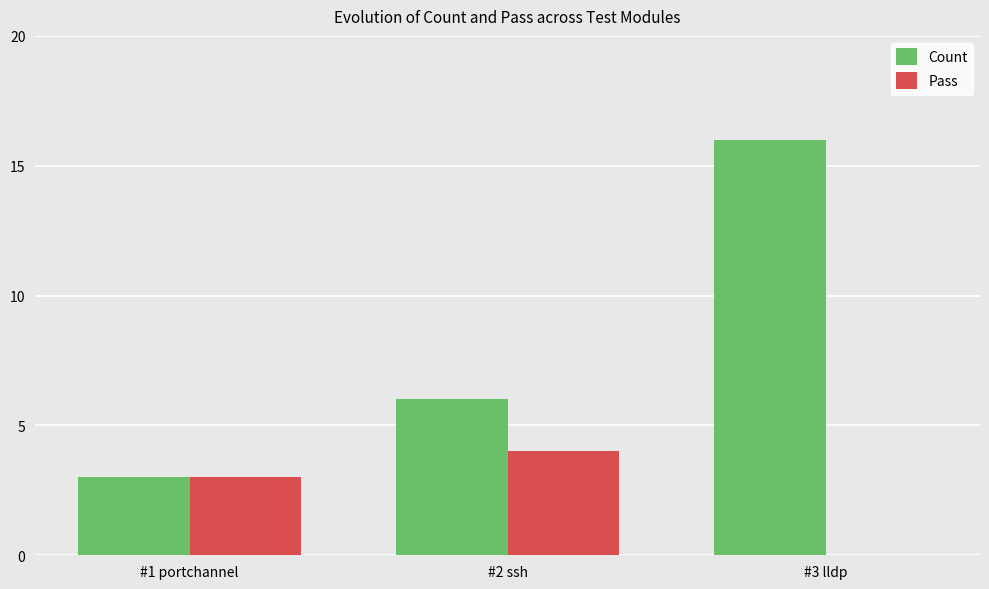

How many series are shown in this chart?

2